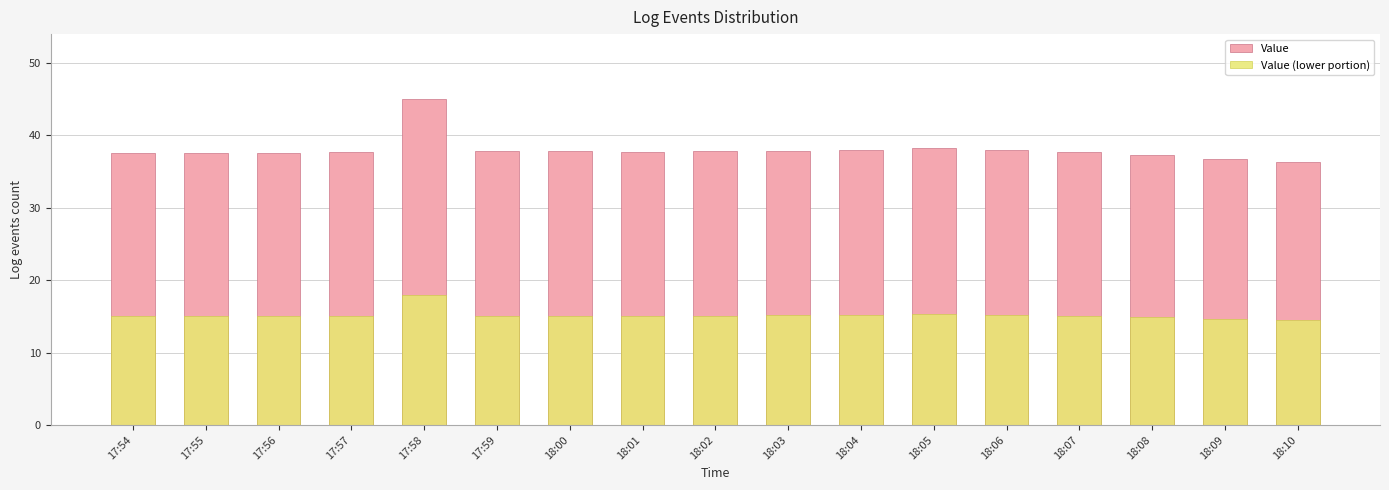

How many data points in Value (lower portion) are above 15?

14